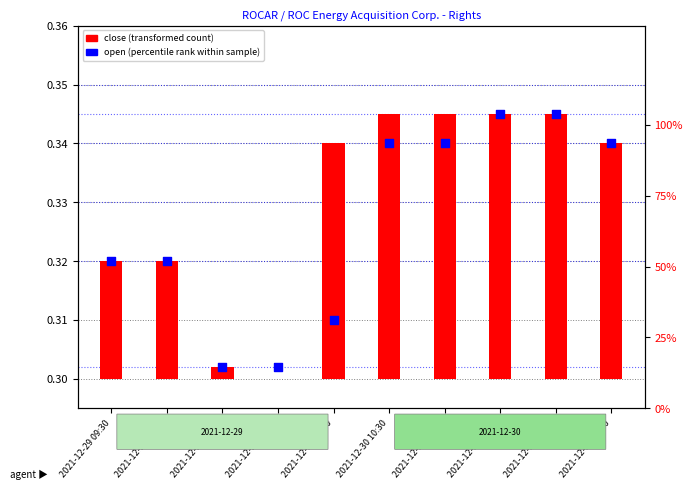

At how many categories does at least one series exceed 0?

10